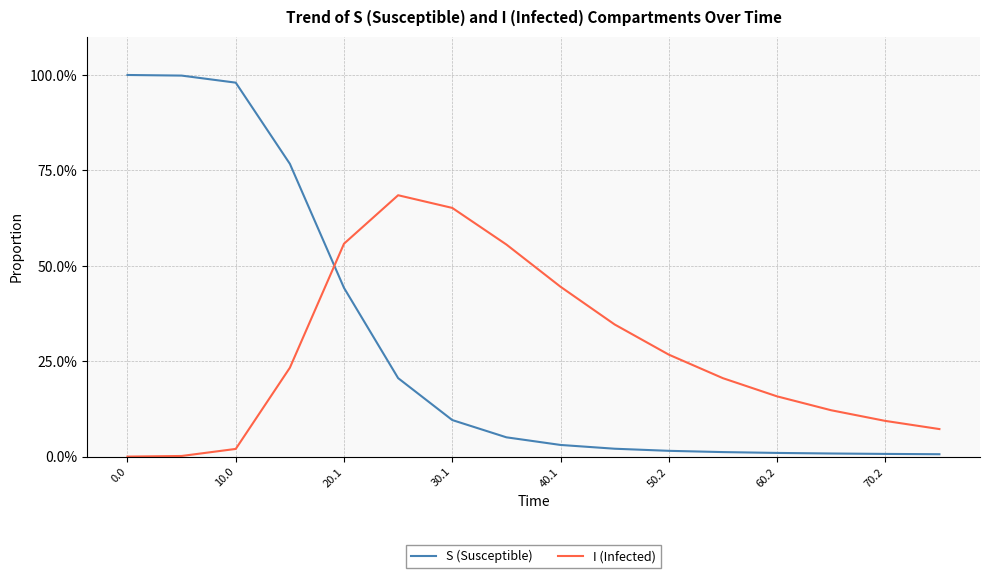

What are all the series names shown in the legend?

S (Susceptible), I (Infected)